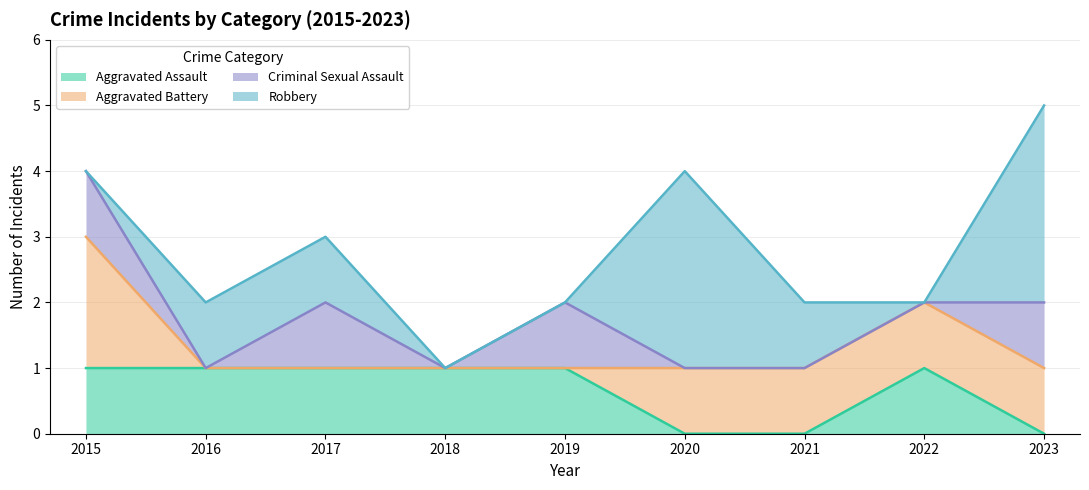

List the series in order of their peak value, lowest first.

Aggravated Assault, Criminal Sexual Assault, Aggravated Battery, Robbery